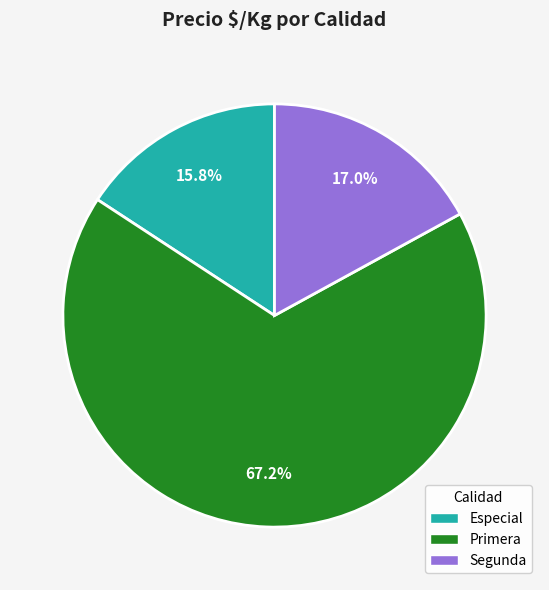

Does Segunda represent more than half of the total?

No